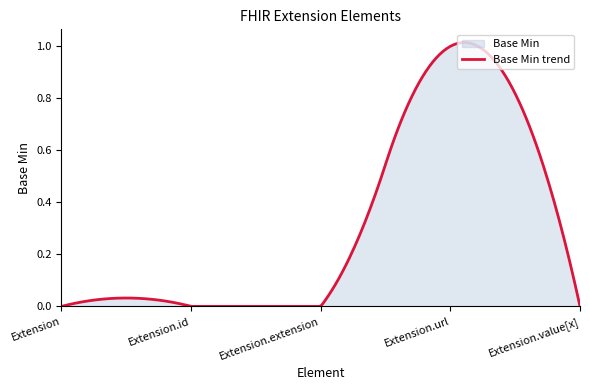

Count the number of values greater than 0.

1